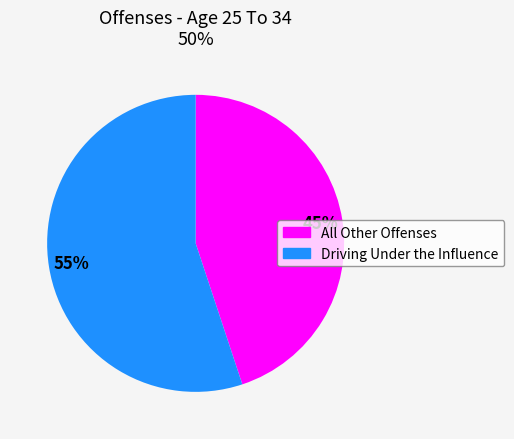

To the nearest percent, what is the average slice percentage?

50%